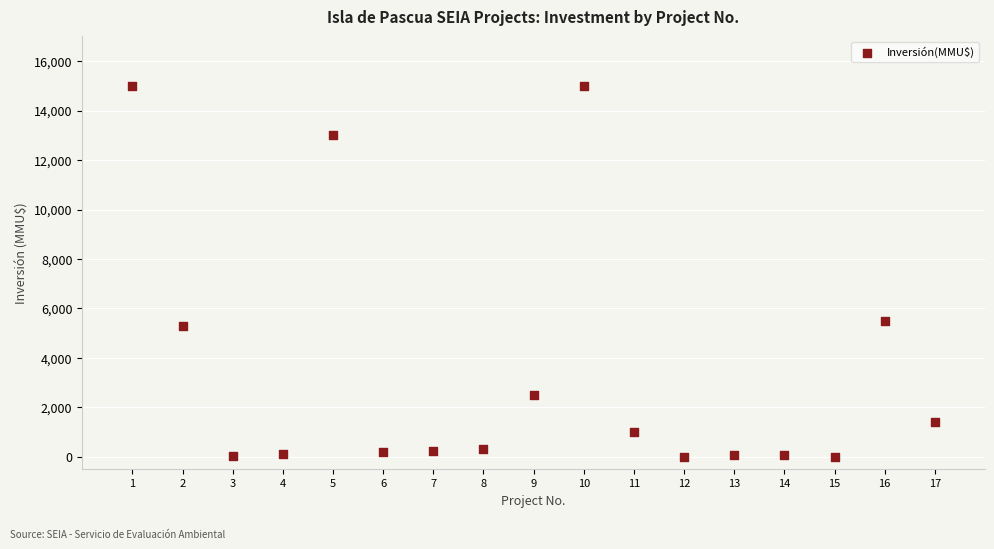

What Y value in the scatter plot is closest to 7500?

5500